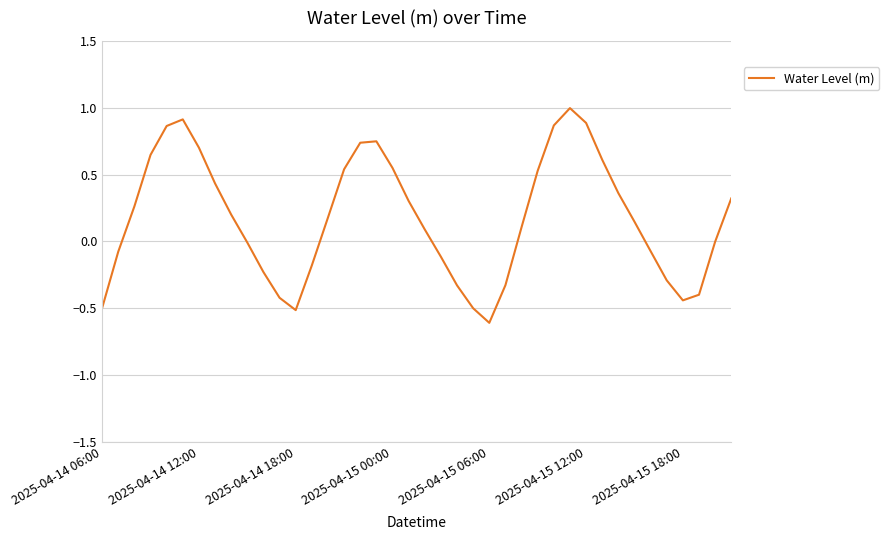

What is the minimum value shown in the chart?

-0.6